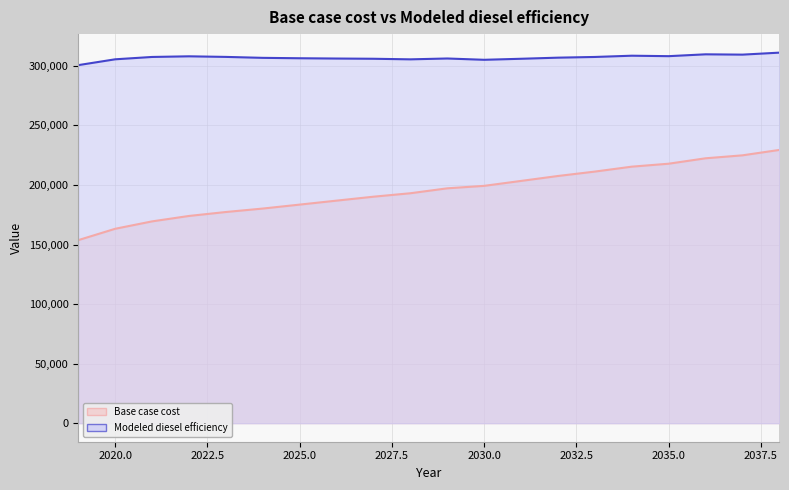

The Modeled diesel efficiency series shows 308521.8 at 2034. True or false?

True